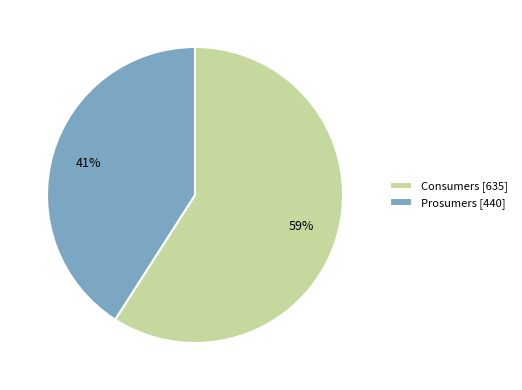

Do Consumers [635] and Prosumers [440] together represent more than half of the pie?

Yes